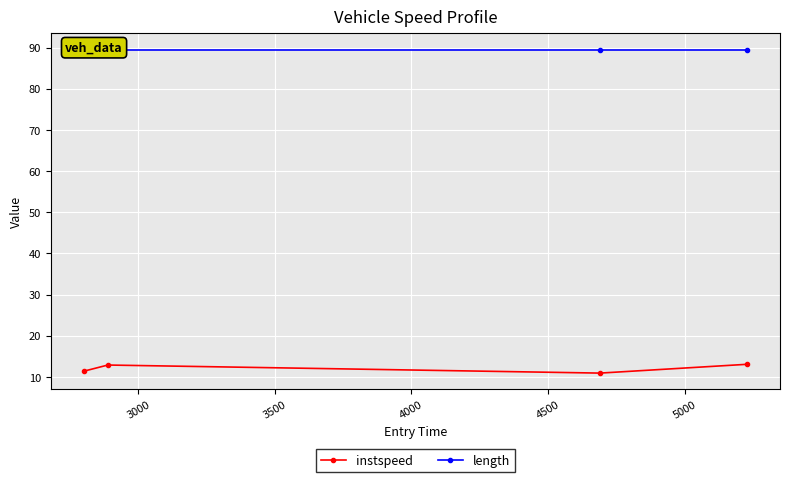

Reading right to left, transcribe all the data shown in this chart.

instspeed: 13.0	10.9	12.9	11.4
length: 89.5	89.5	89.5	89.5